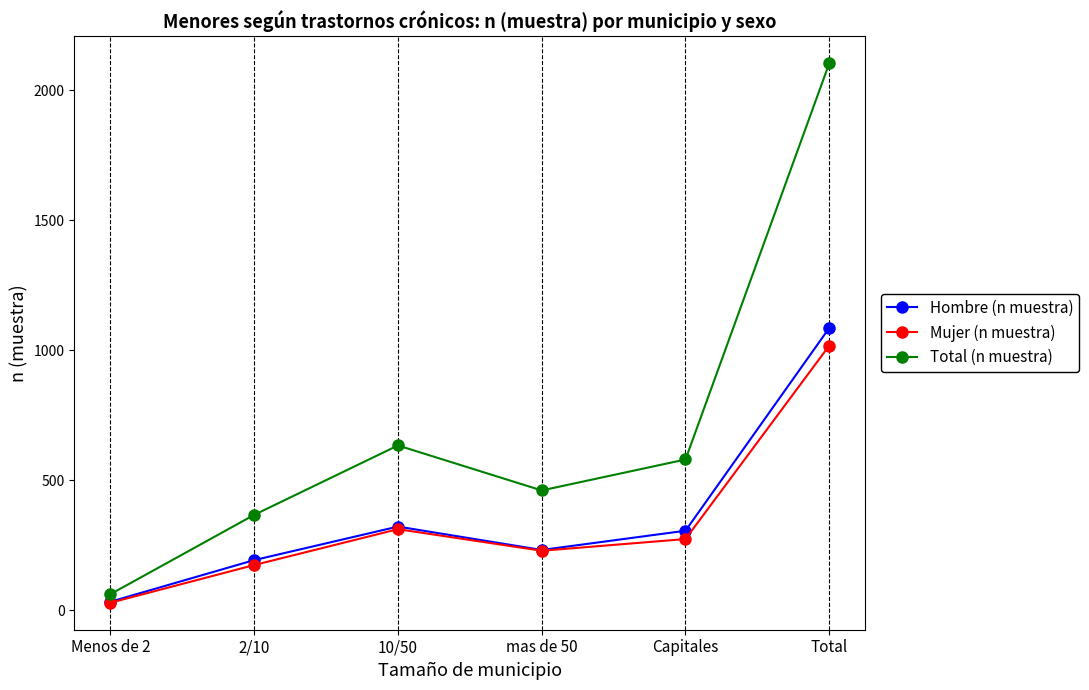

True or false: Total (n muestra) and Hombre (n muestra) intersect in this chart.

False